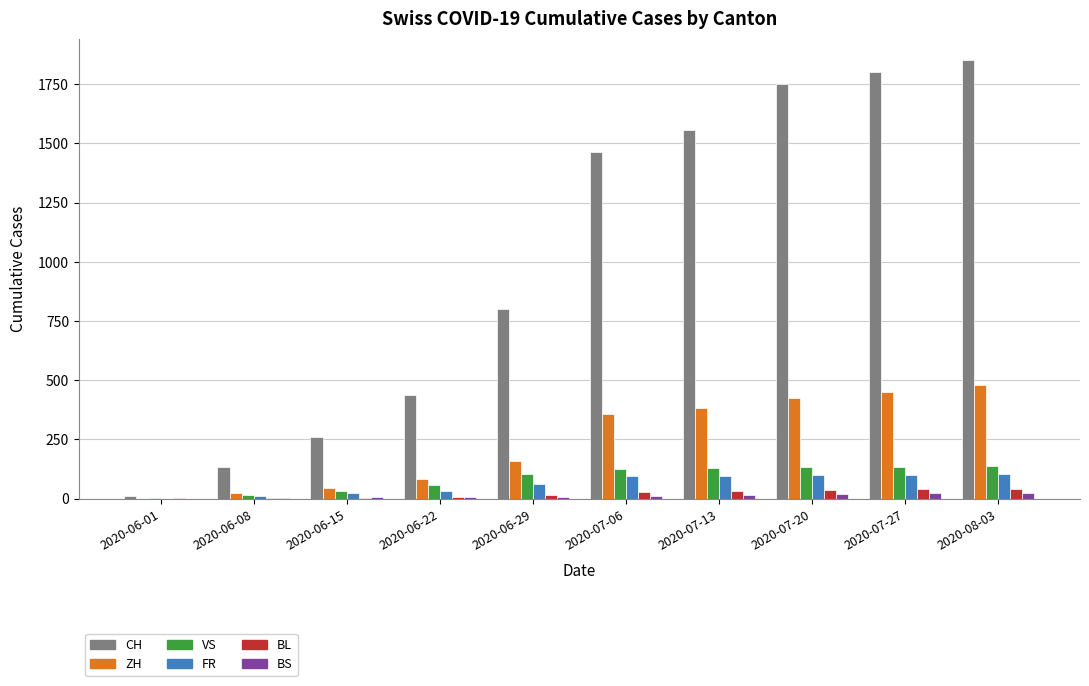

How many groups of bars are there?

10